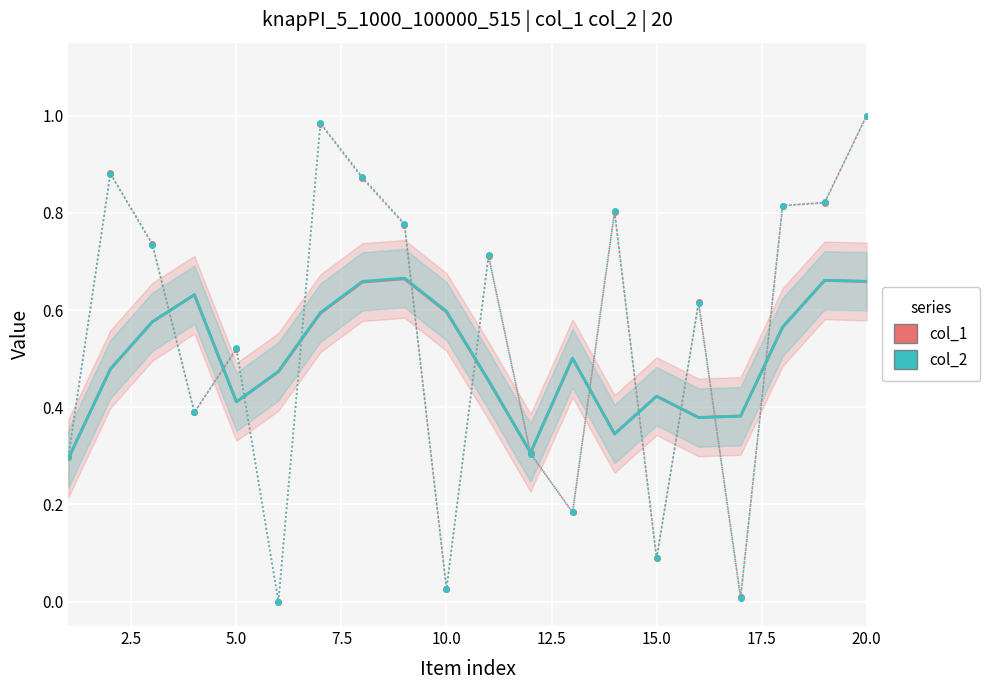

Reading left to right, list all the values displayed in this chart.

col_1: 0.3	0.5	0.6	0.6	0.4	0.5	0.6	0.7	0.7	0.6	0.5	0.3	0.5	0.3	0.4	0.4	0.4	0.6	0.7	0.7
col_2: 0.3	0.5	0.6	0.6	0.4	0.5	0.6	0.7	0.7	0.6	0.5	0.3	0.5	0.3	0.4	0.4	0.4	0.6	0.7	0.7